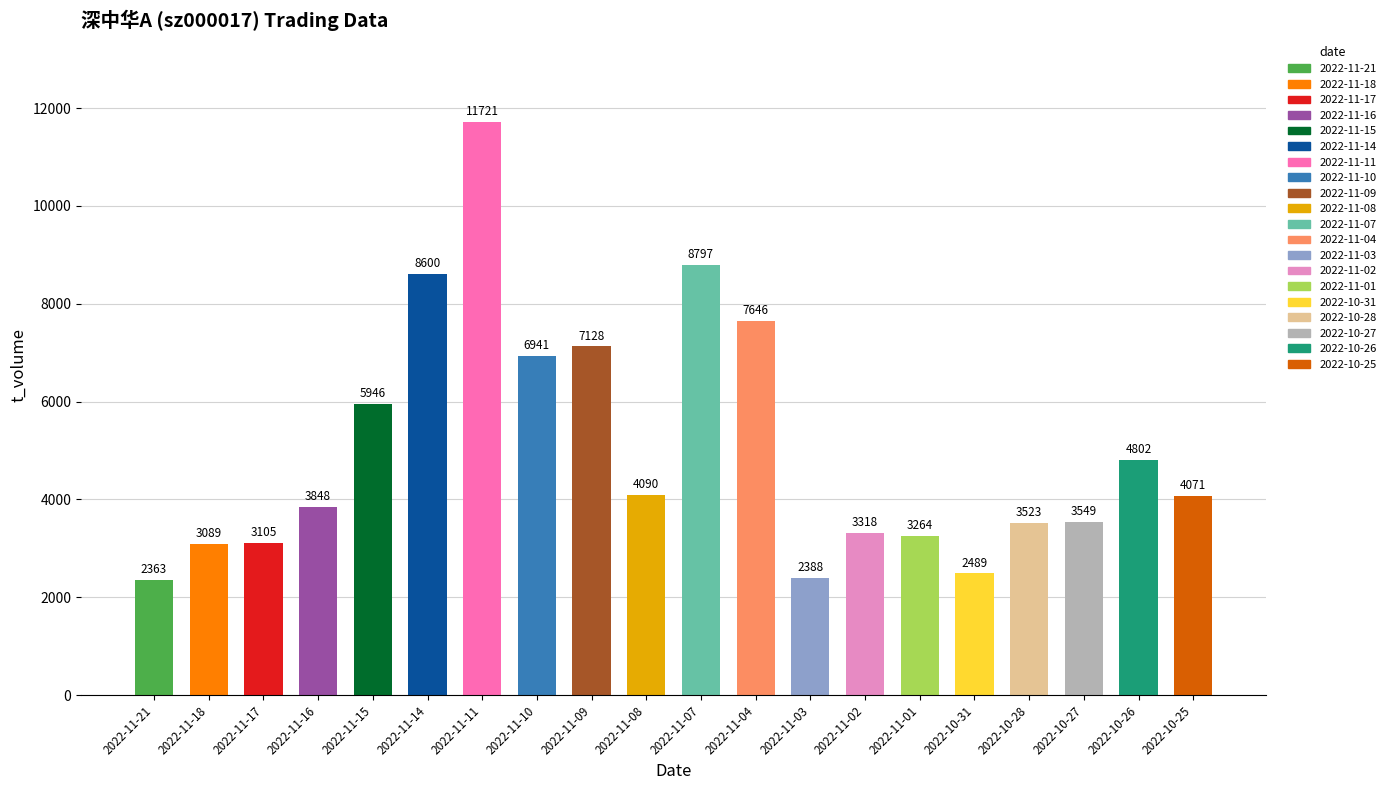

What is the label of the 9th bar from the left?

2022-11-09